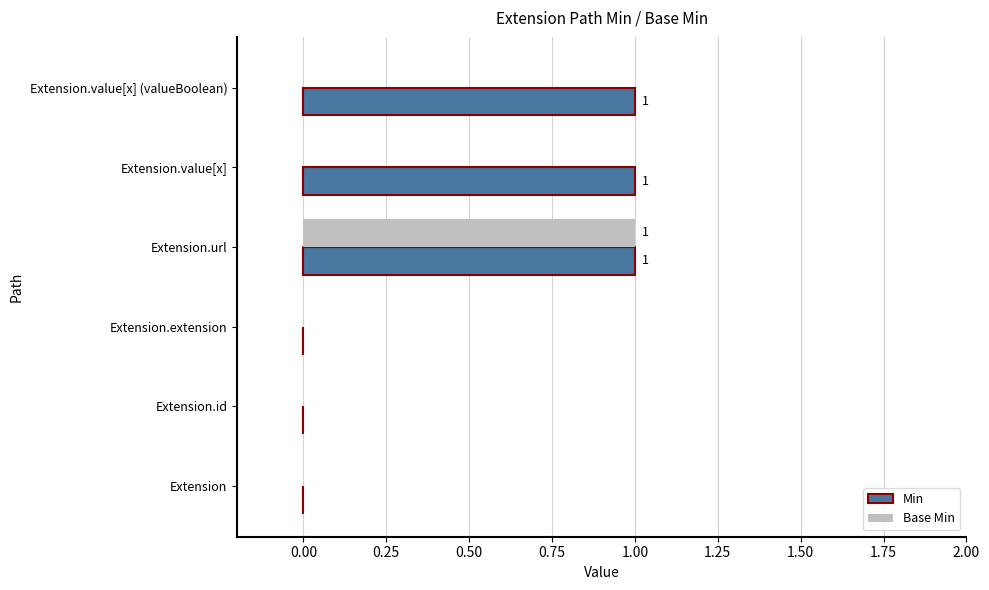

The Base Min series shows 0 at Extension.value[x]. True or false?

True